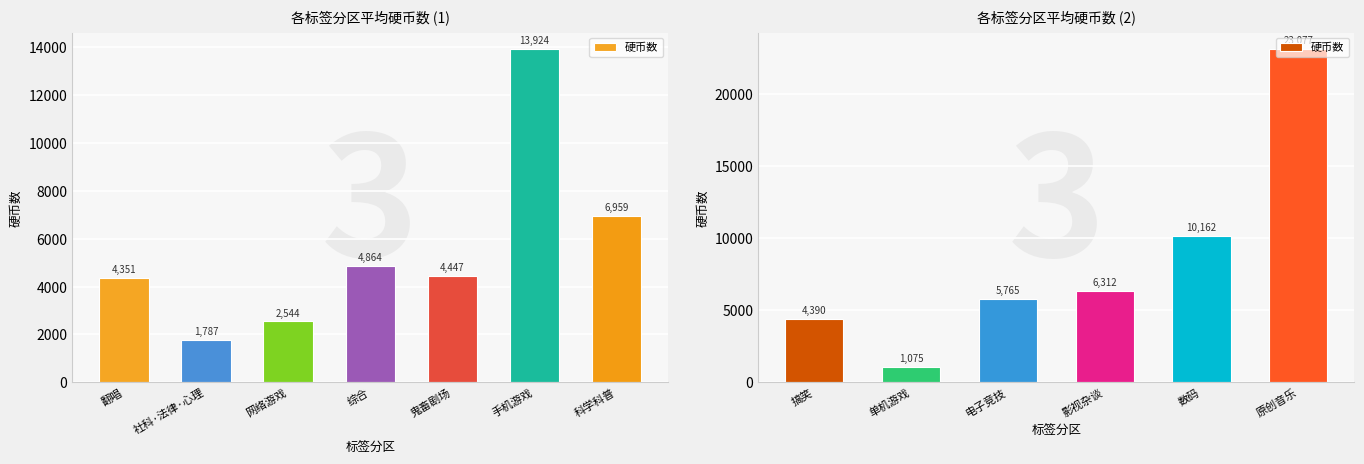

Between 原创音乐 and 电子竞技, which is larger?

原创音乐